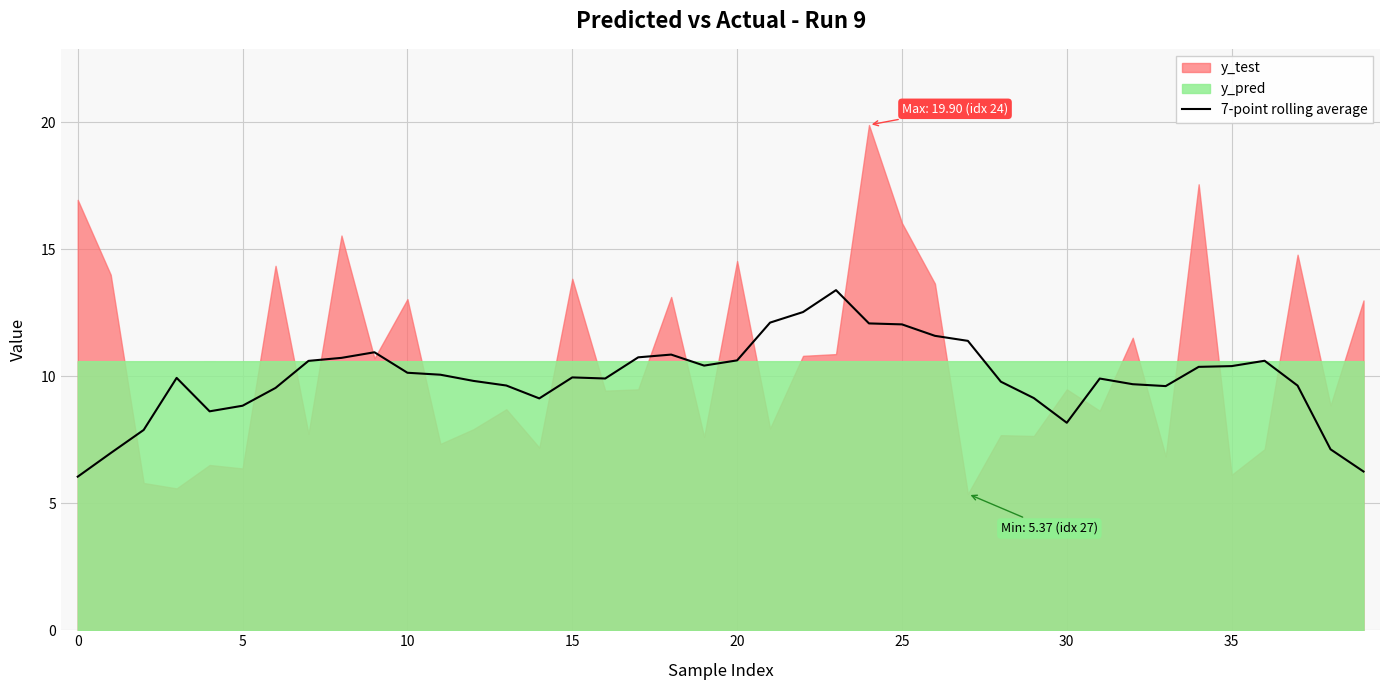

What is the maximum value for 7-point rolling average?

13.4